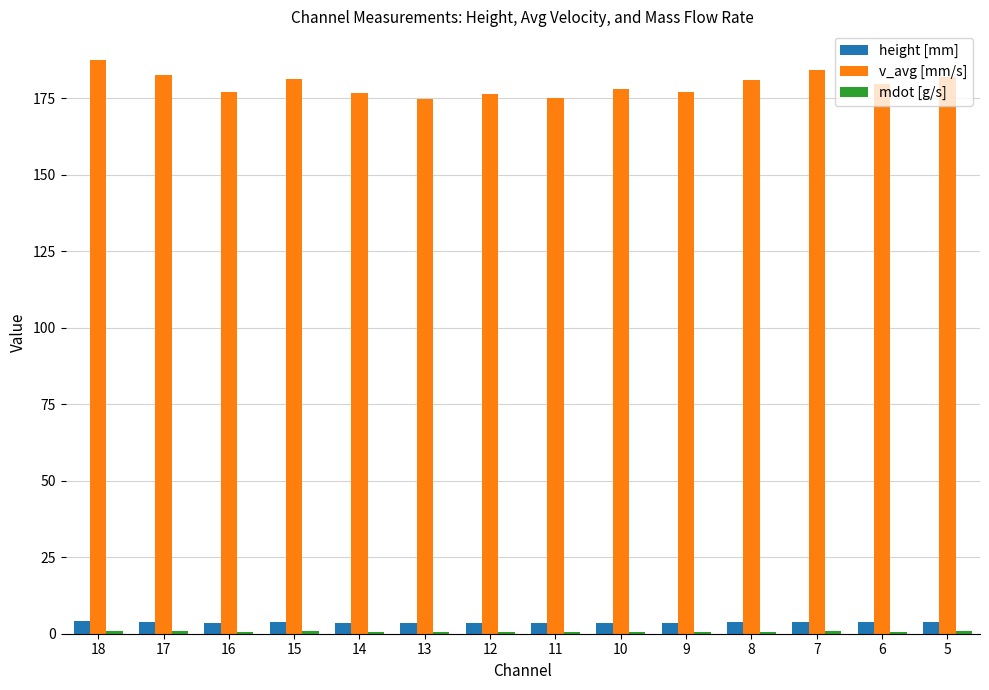

What is the difference between the maximum and minimum values in the v_avg [mm/s] series?

12.6